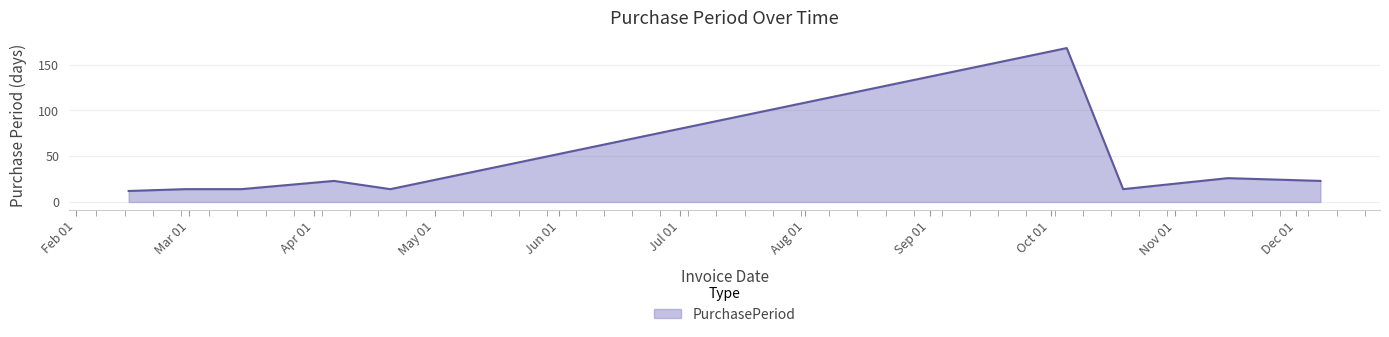

What is the minimum value shown in the chart?

12